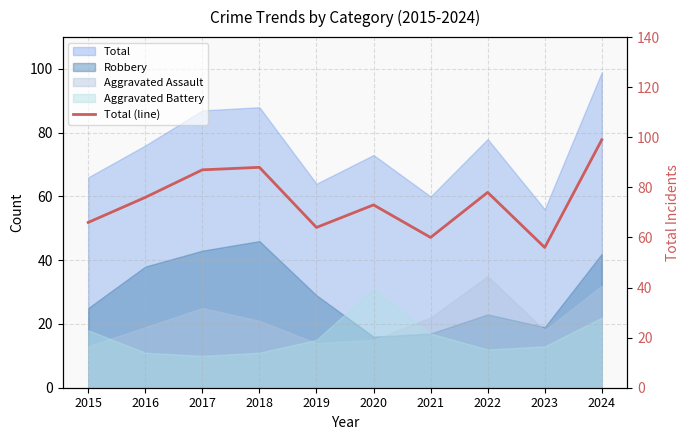

Where is the first local maximum?

2018